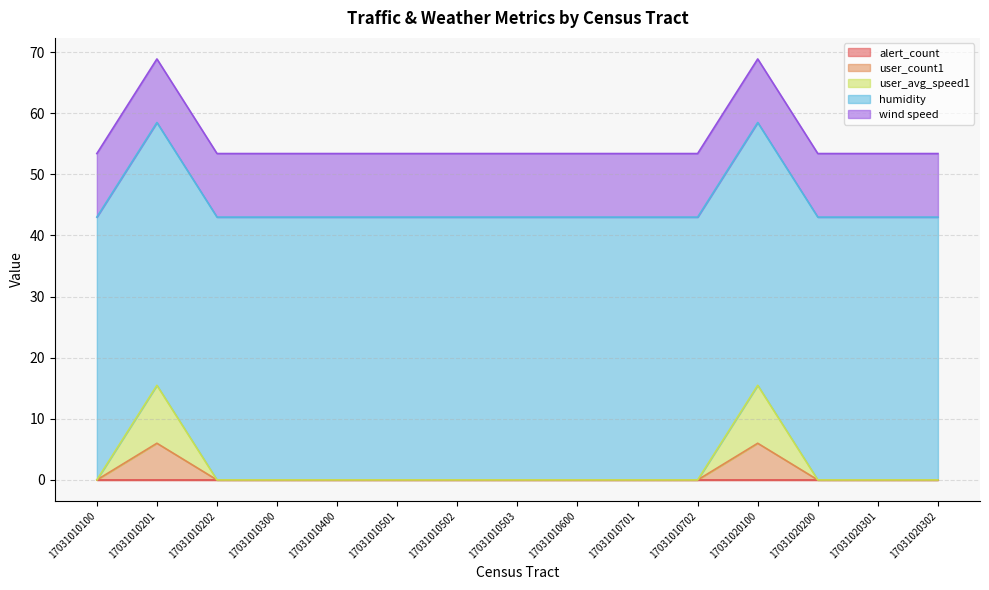

What are all the series names shown in the legend?

alert_count, user_count1, user_avg_speed1, humidity, wind speed